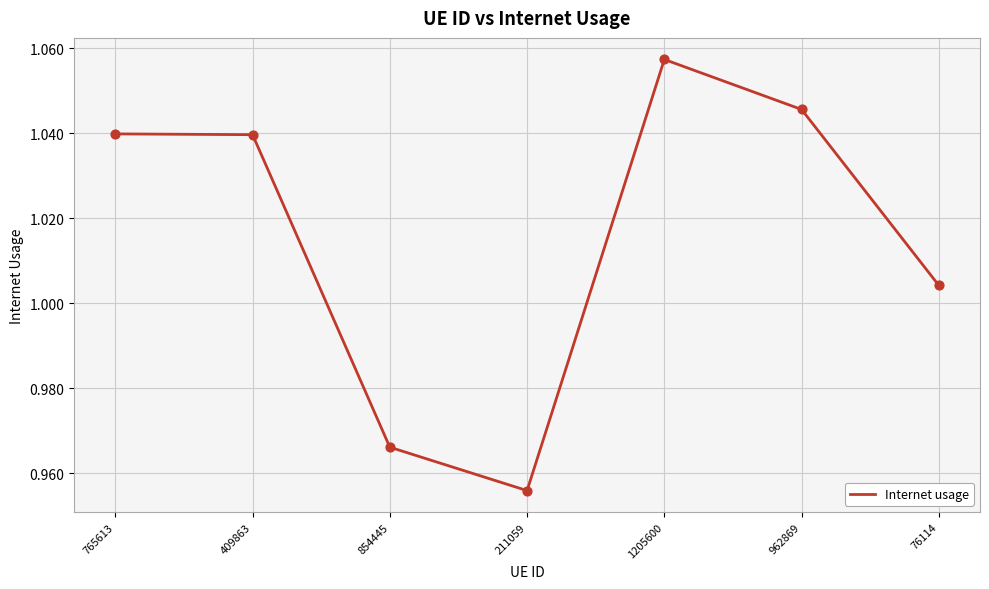

Which has a higher value, 854445 or 1205600?

1205600